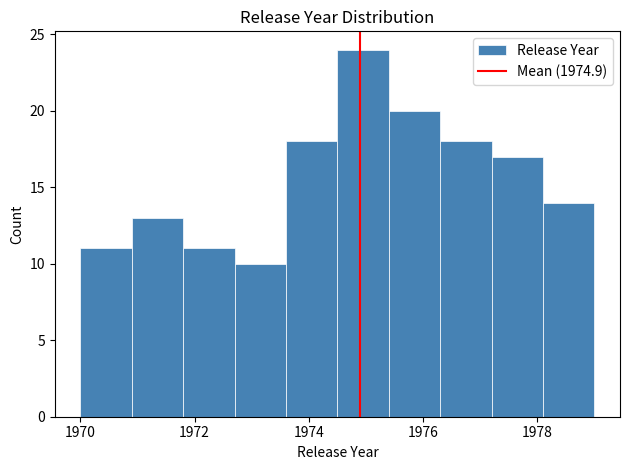

What is the height of the bar covering 1976.3 to 1977.2 on the x-axis? Neither the bar edges nor the heights are printed on the chart, so give them approximately, as read against the axes.

18